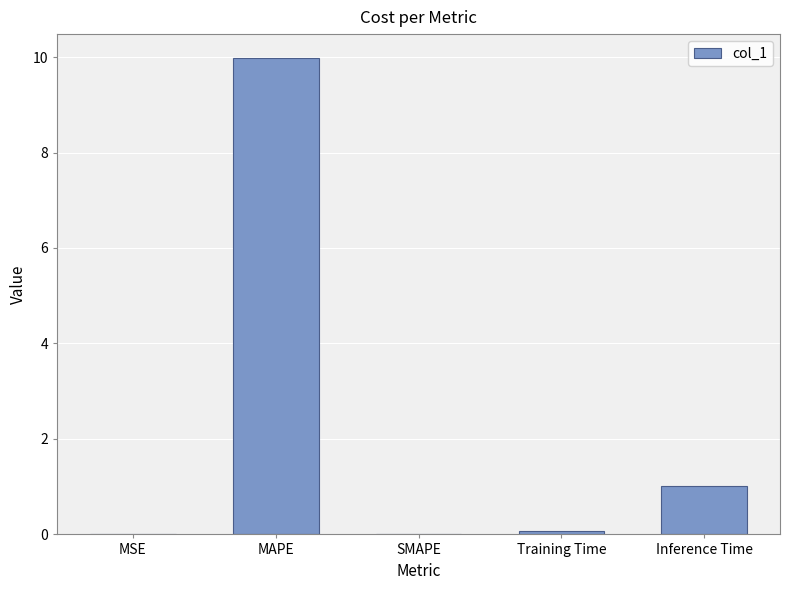

The chart shows a value of 0.0 at SMAPE. True or false?

True